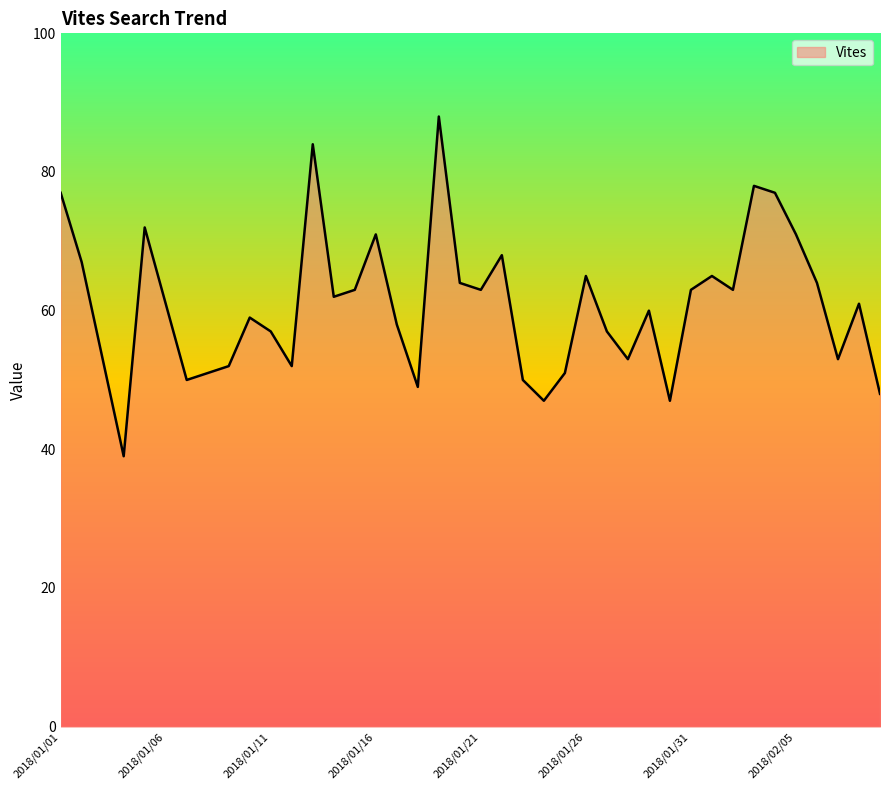

How many lines are shown in the chart?

1